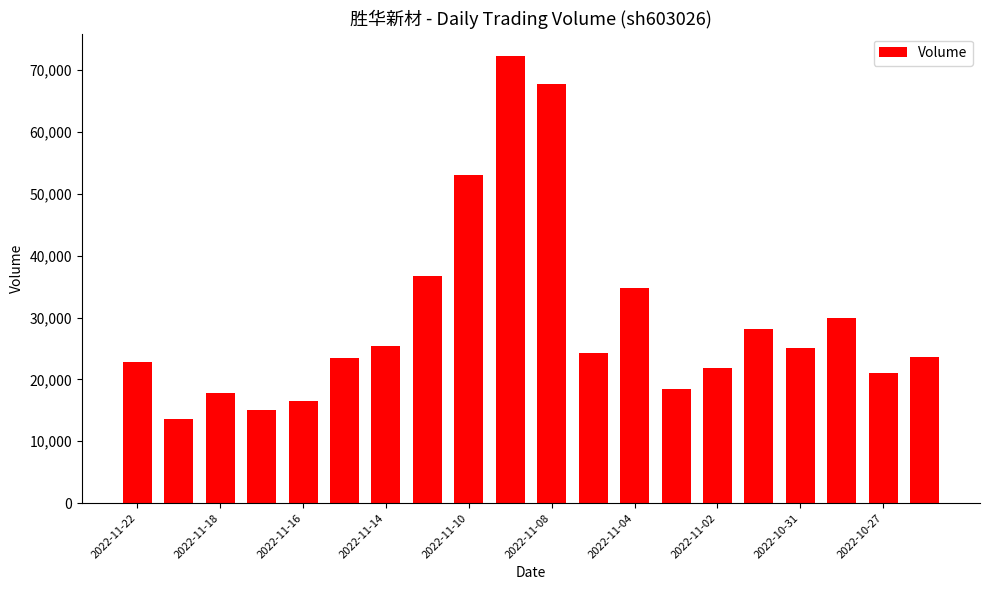

What is the average value?

29582